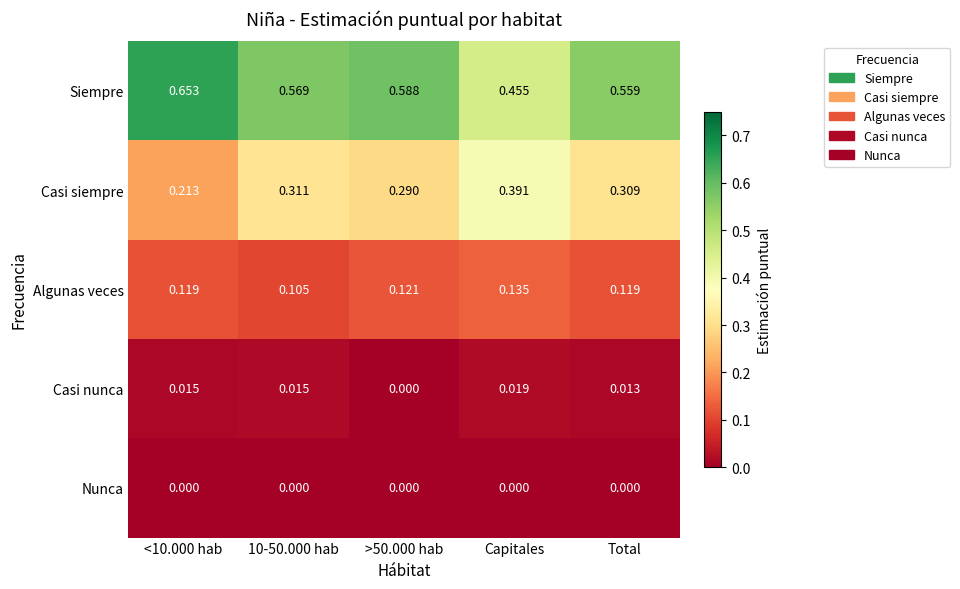

Which series has the largest total across all categories?

Siempre